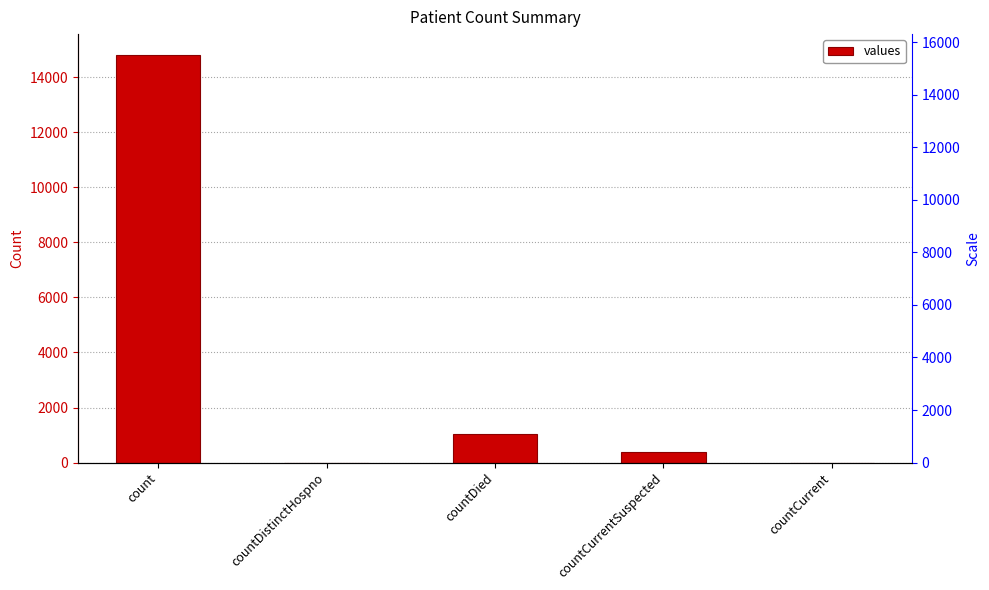

What is the change in value from countDistinctHospno to countCurrentSuspected?

+383